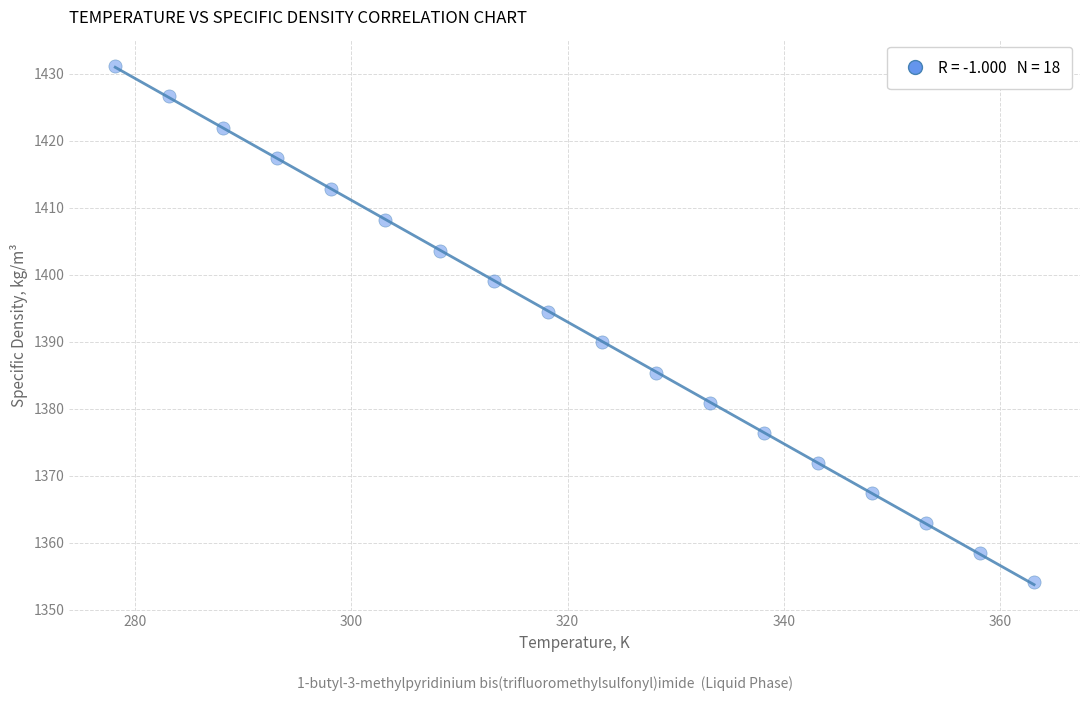

What is the range of X values (max minus min)?

85.0